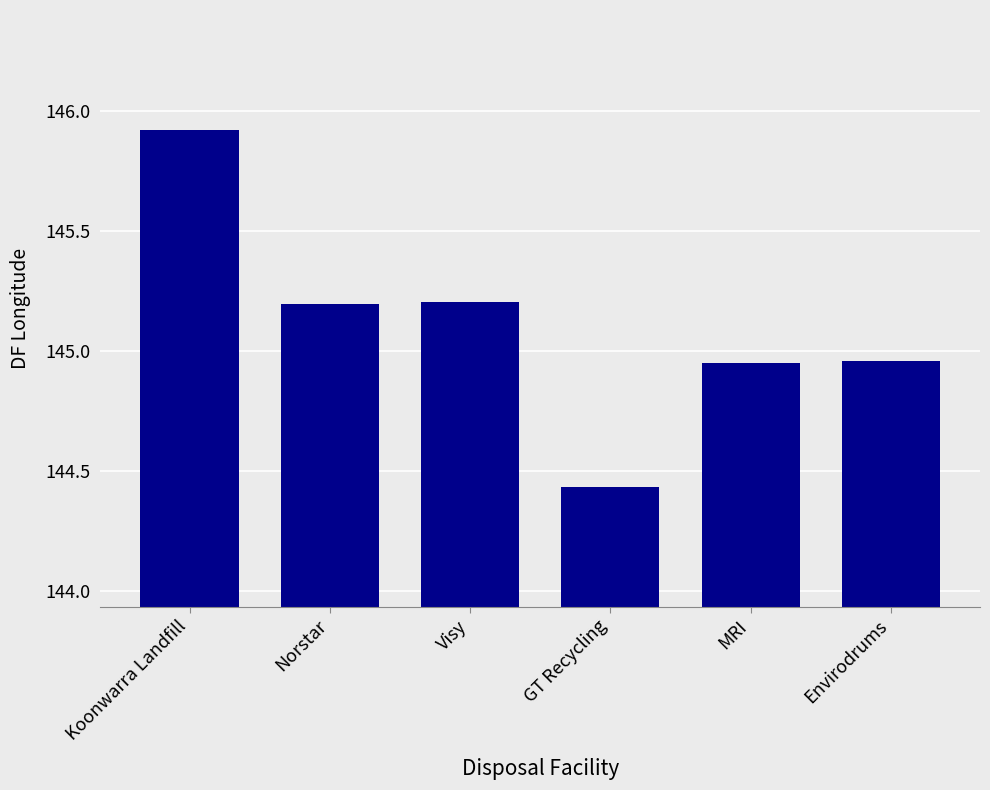

What is the label of the 5th bar from the left?

MRI